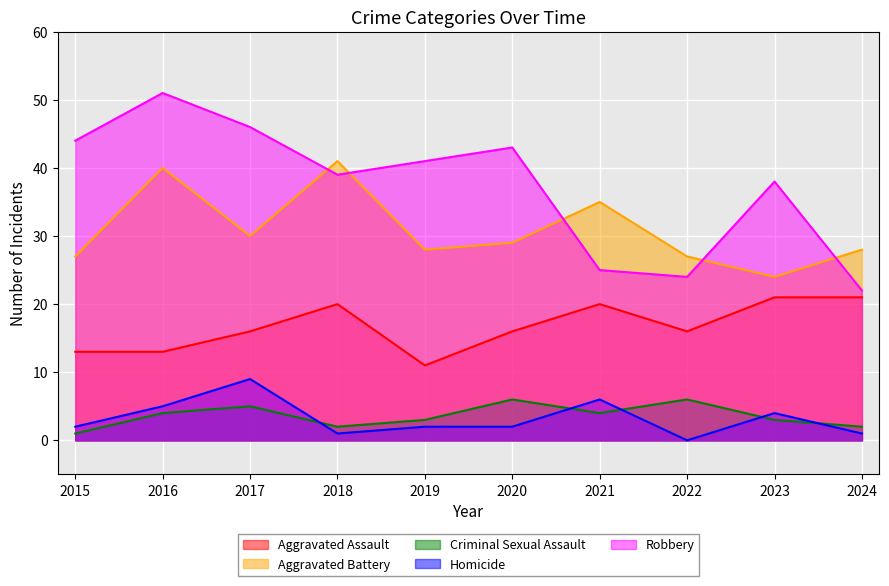

How many Aggravated Assault values are between 13 and 20?

7